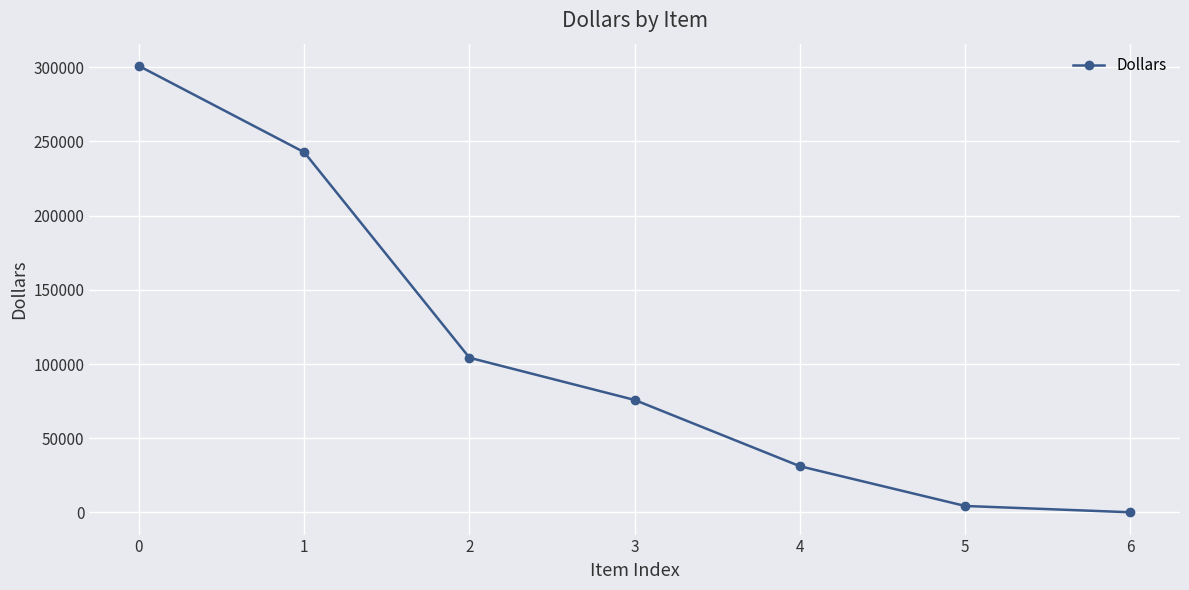

Is it true that the value at 2 is 33787.9?

False